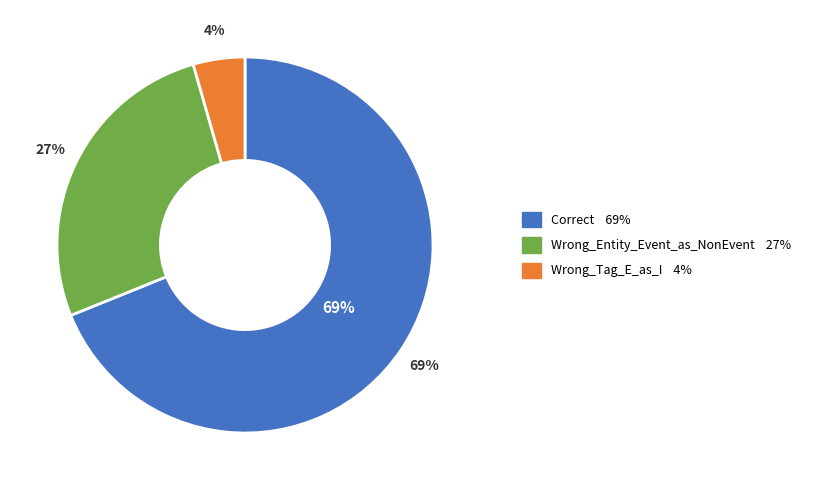

Which category has the biggest portion of the pie?

Correct